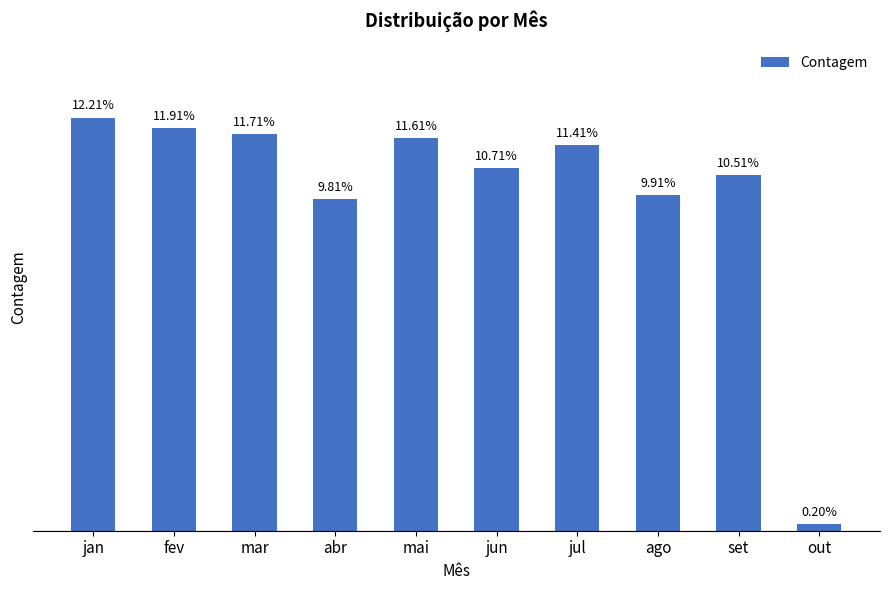

What is the sum of the values at out and jan?

124